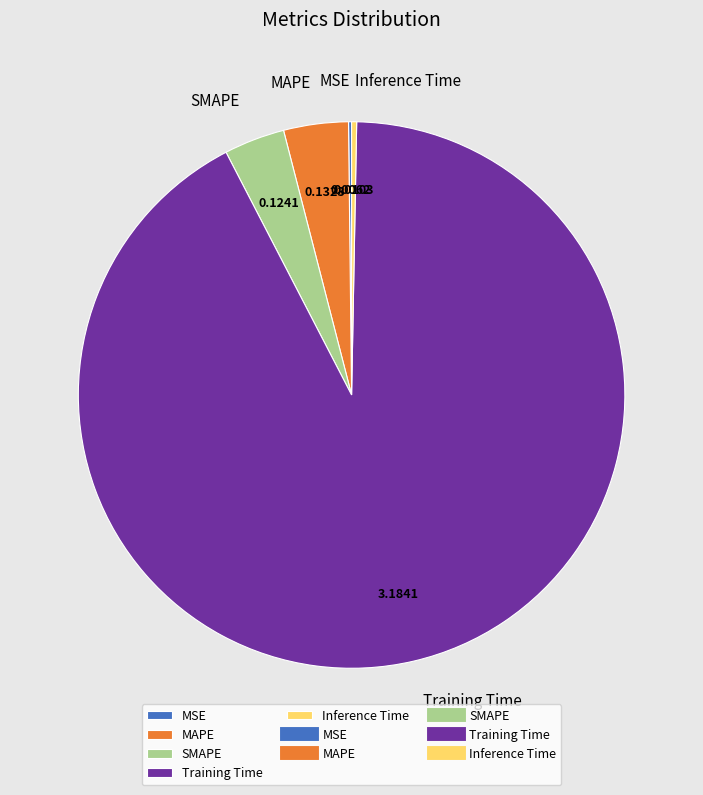

Which has a higher value, Training Time or MAPE?

Training Time